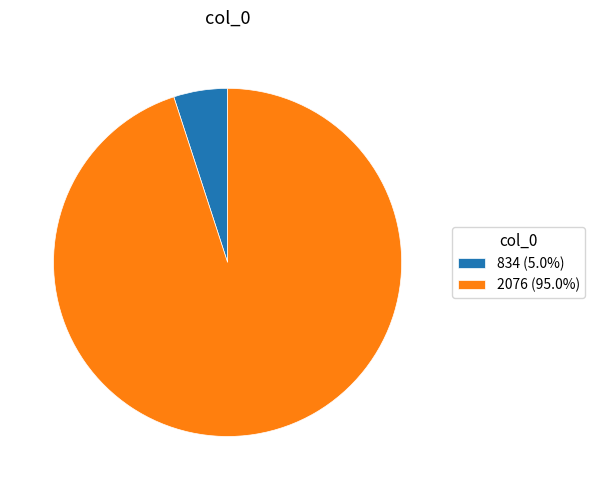

Is there any slice that represents more than half of the pie?

Yes